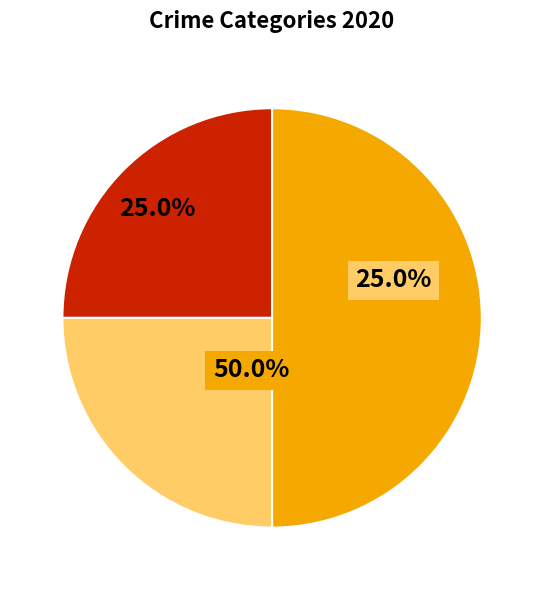

Is there any slice that represents more than half of the pie?

No